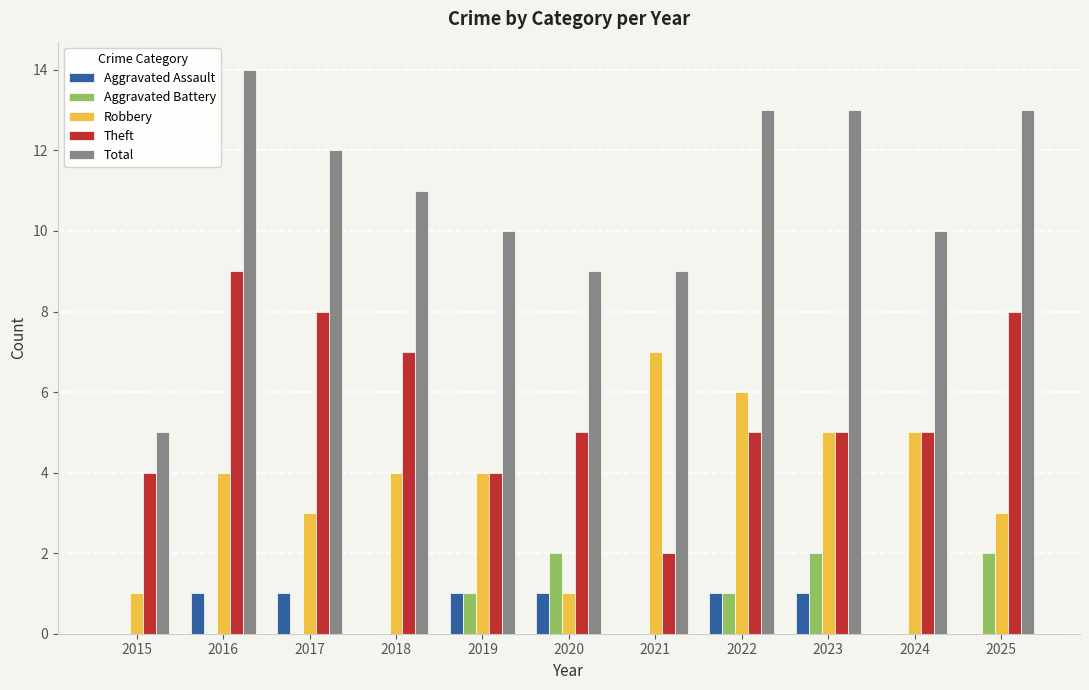

True or false: Theft has a value of 5 at 2023.

True